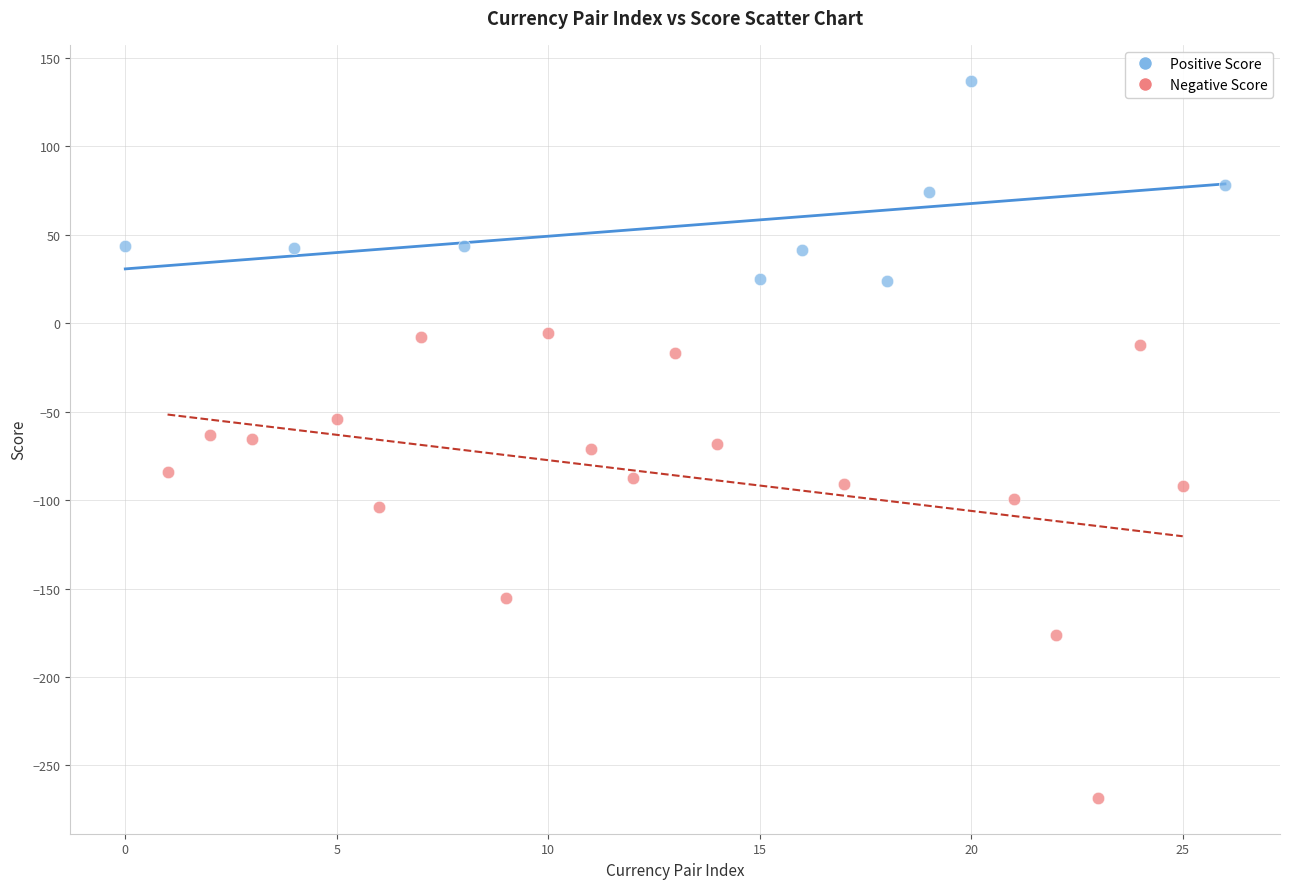

Which series reaches the minimum Y coordinate?

Negative Score